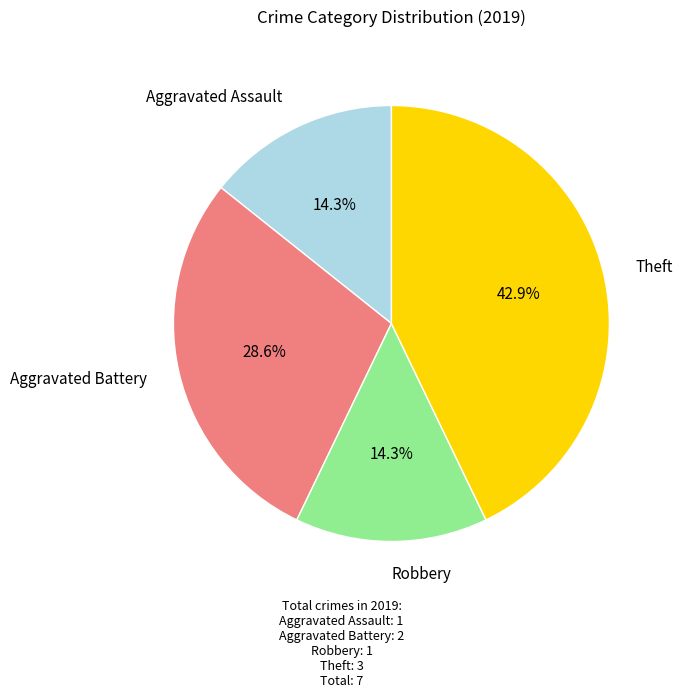

Does any single category account for the majority?

No